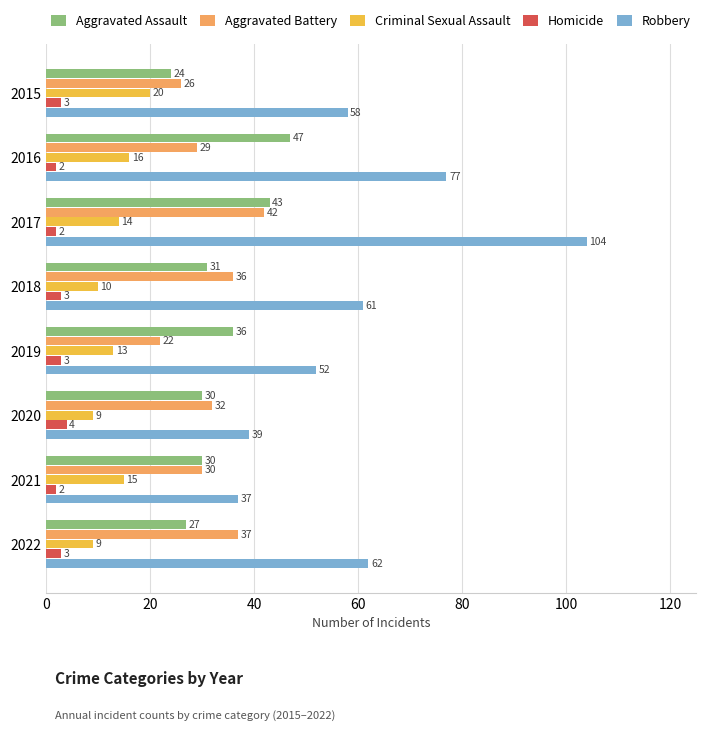

What is the difference between the maximum and minimum values in the Robbery series?

67